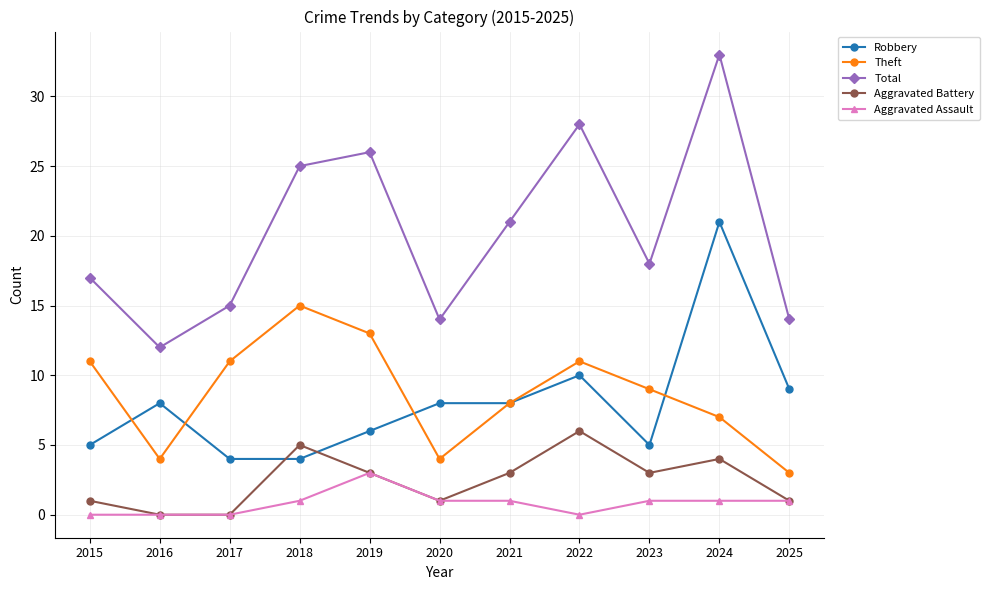

What is the maximum value shown in the chart?

33